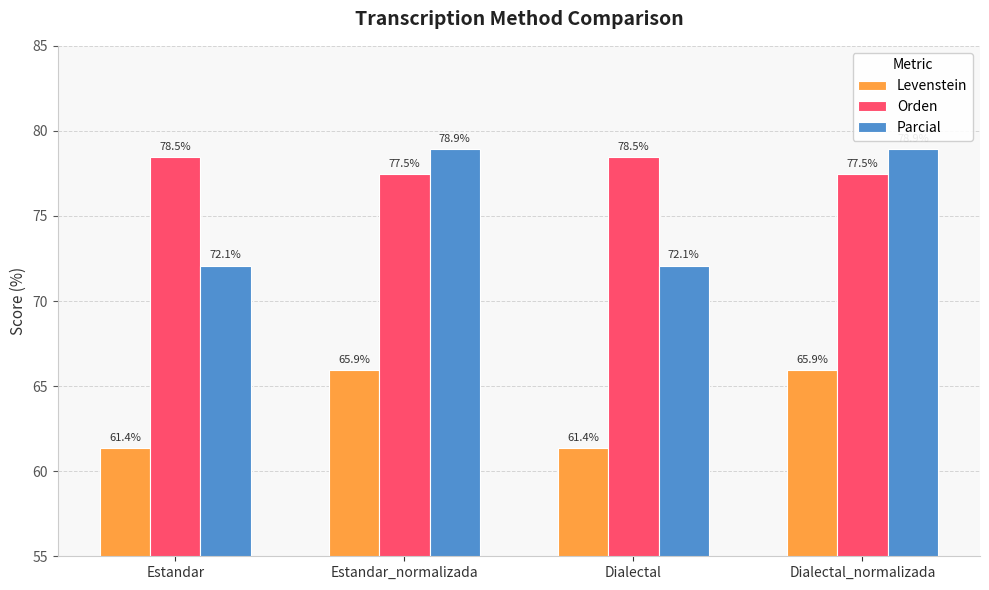

List the series in order of their peak value, lowest first.

Levenstein, Orden, Parcial